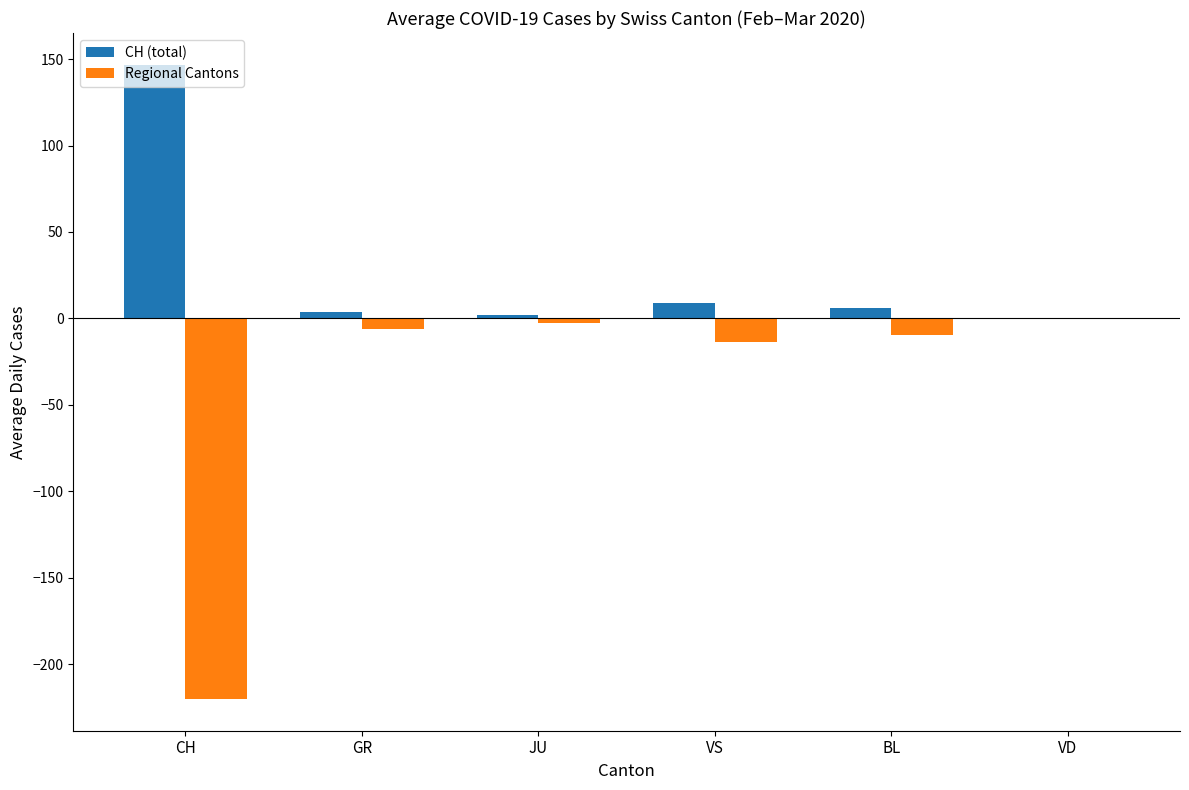

Which series changed the most between CH and BL?

Regional Cantons